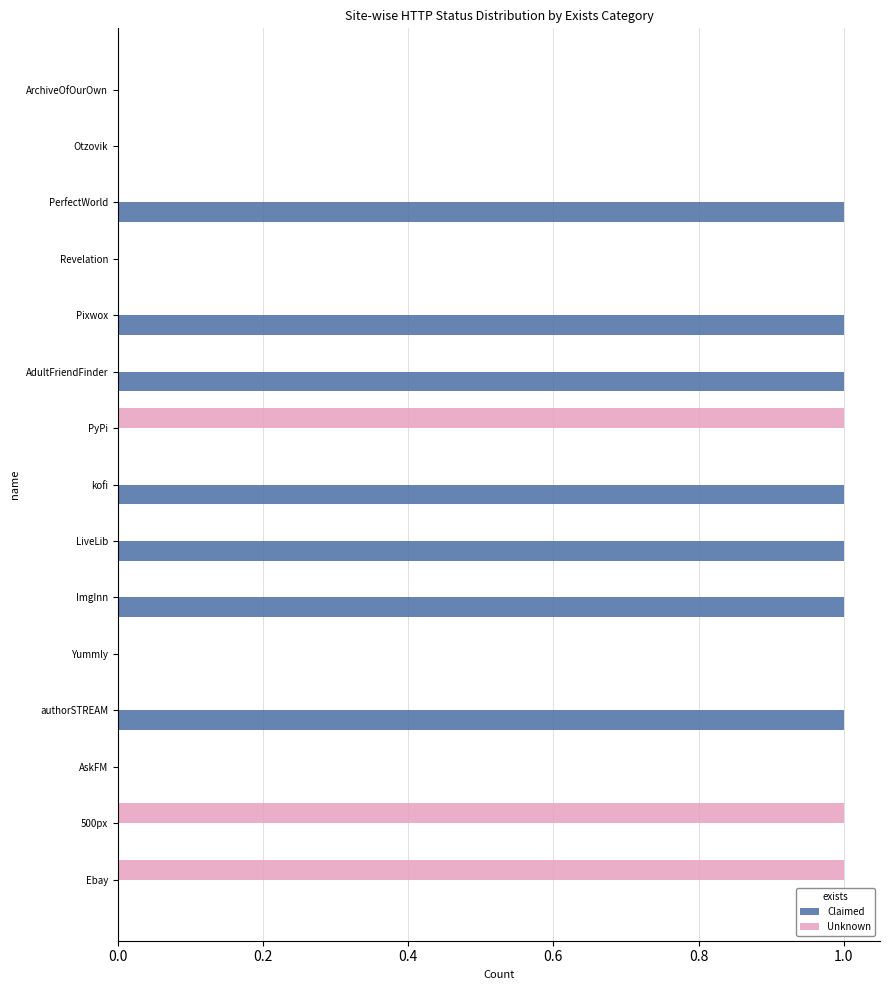

What are all the series names shown in the legend?

Claimed, Unknown